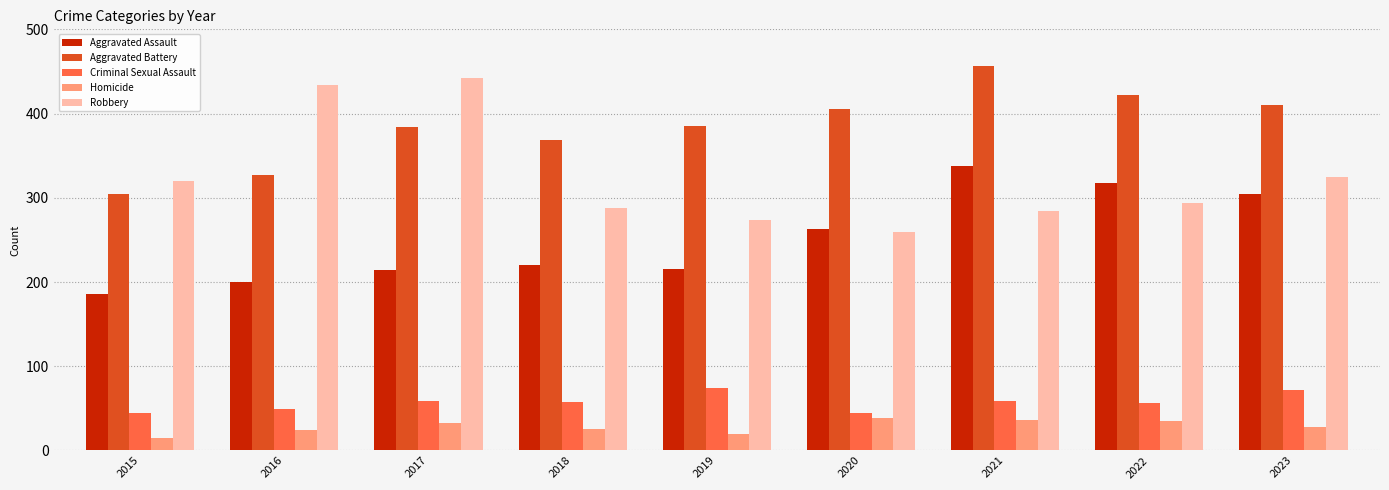

What is the difference between the highest and lowest values at 2019?

365